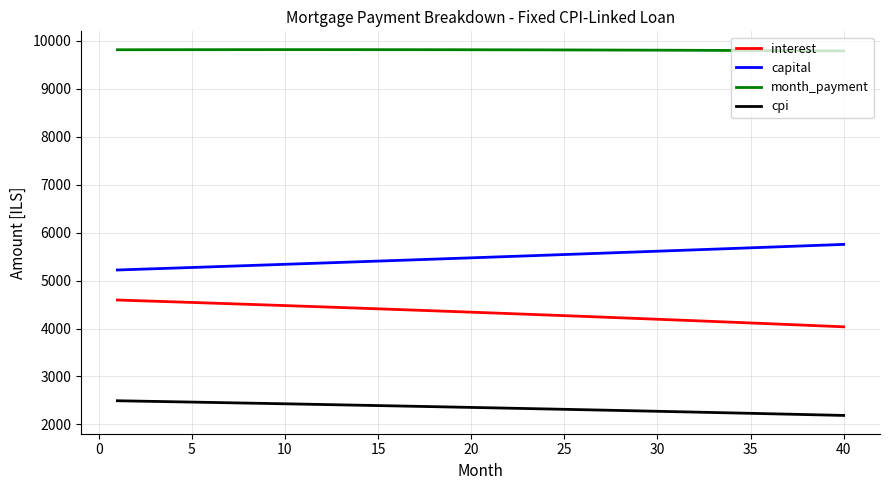

Is this an area chart (filled region under the line)?

No